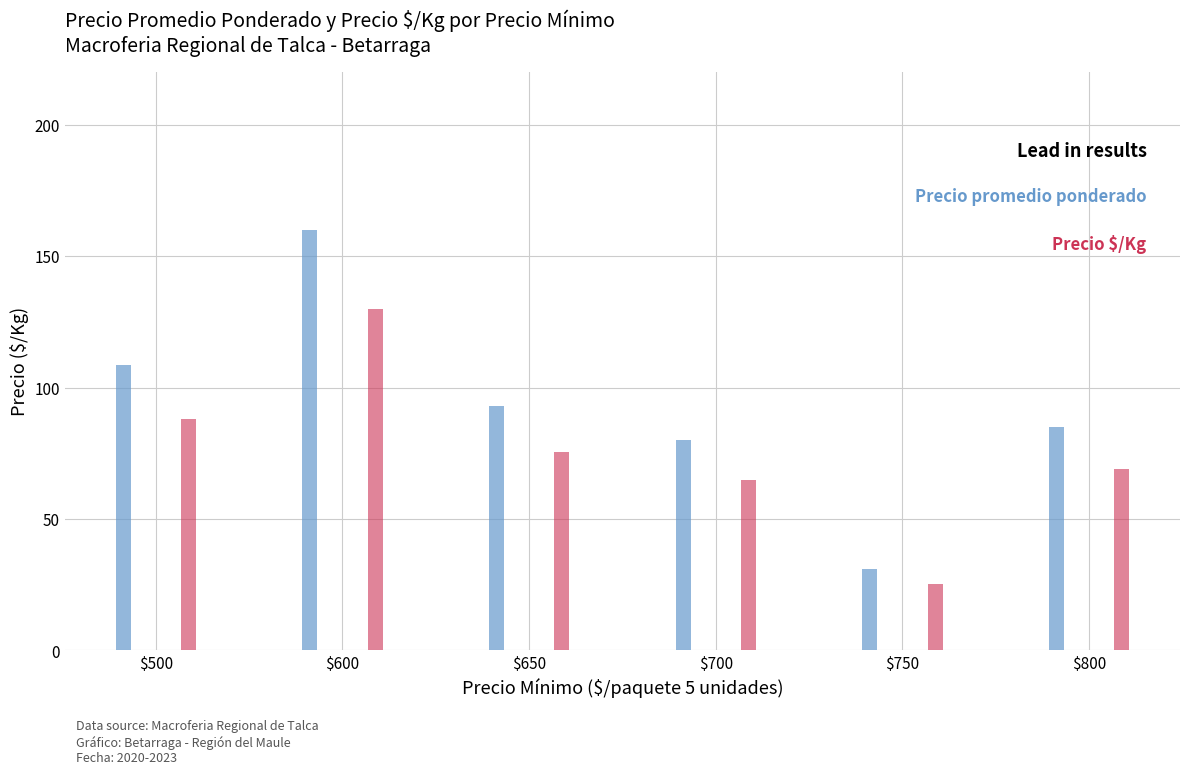

What is the difference between the highest and lowest values at $700?

15.0